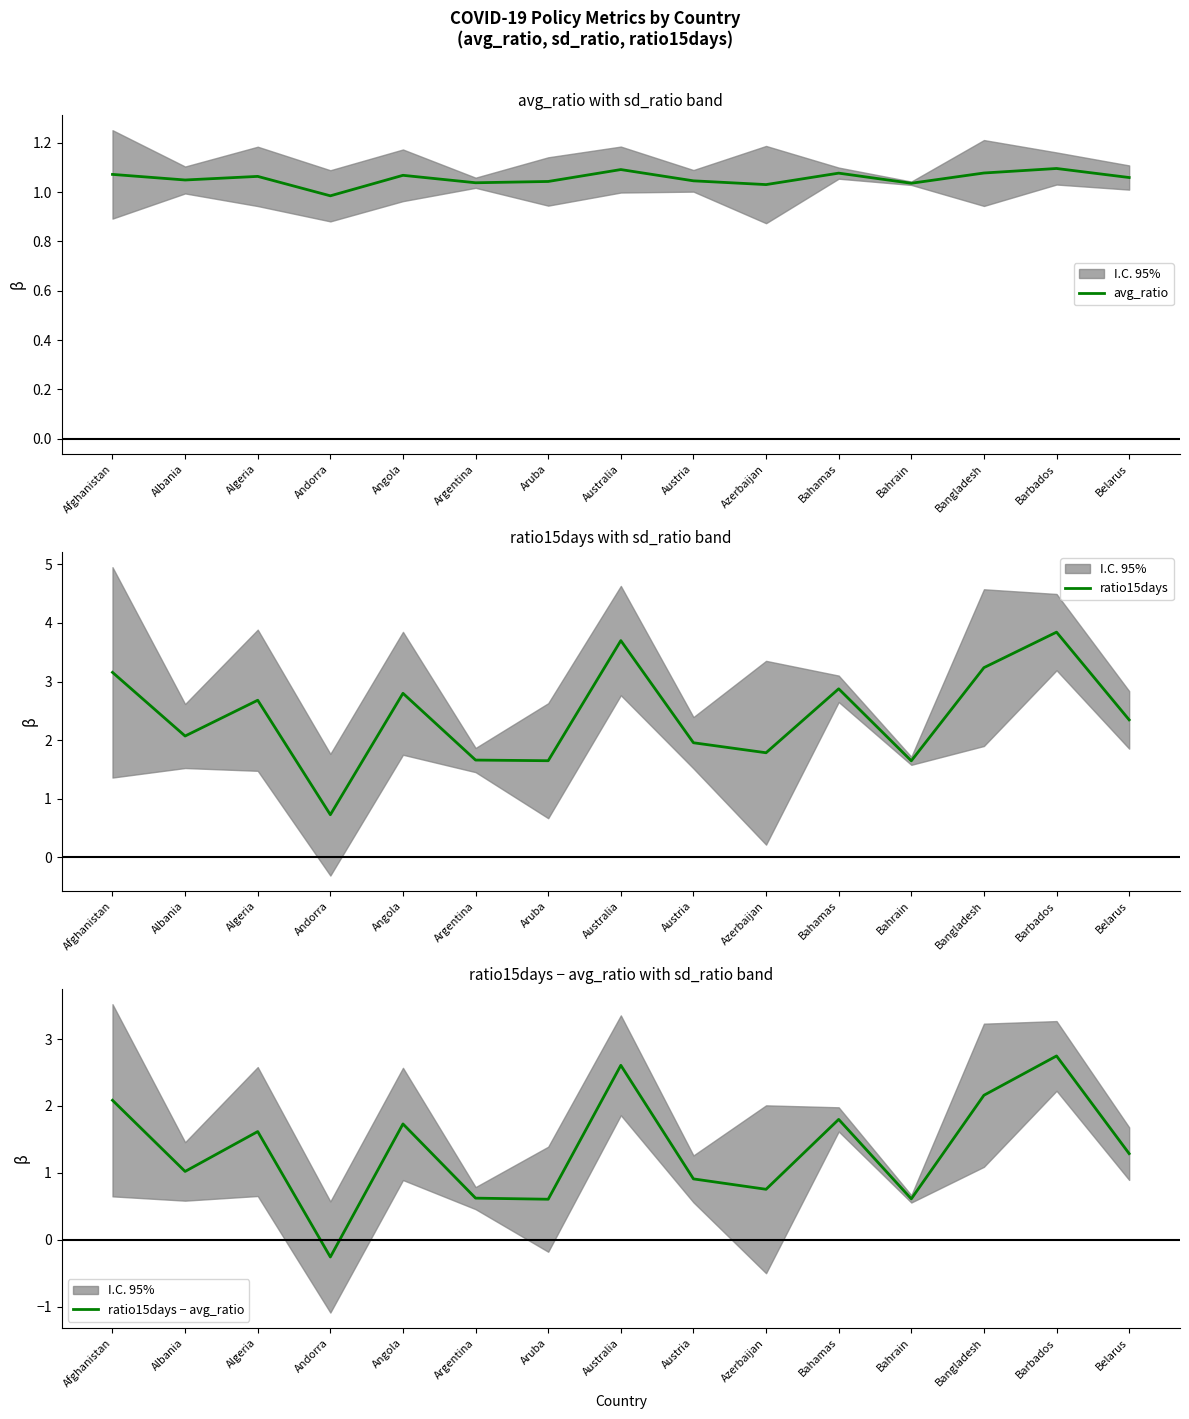

The value of avg_ratio at Angola is 1.8. True or false?

False